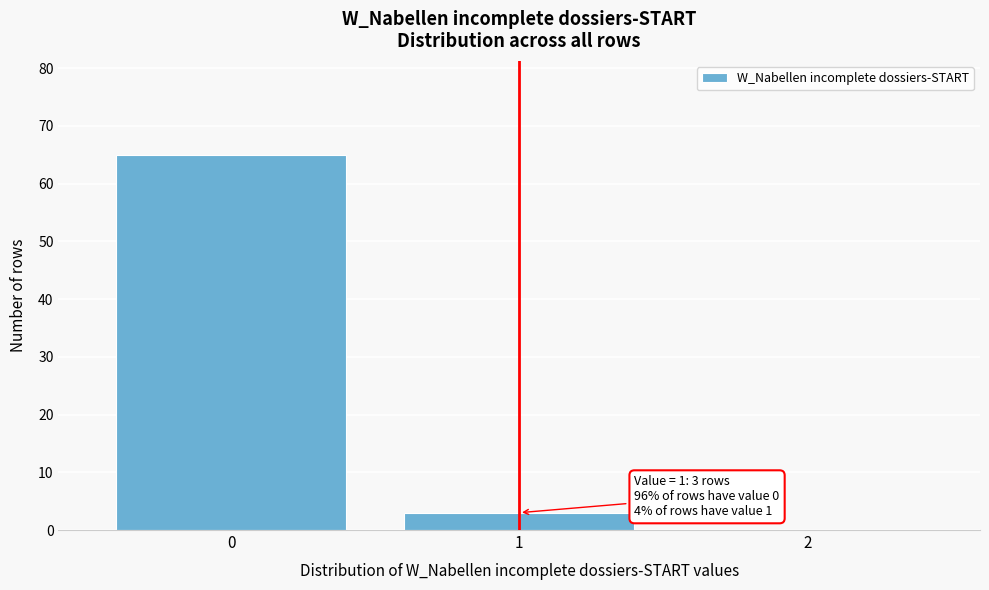

Reading right to left, list all the values displayed in this chart.

2=0	1=3	0=65